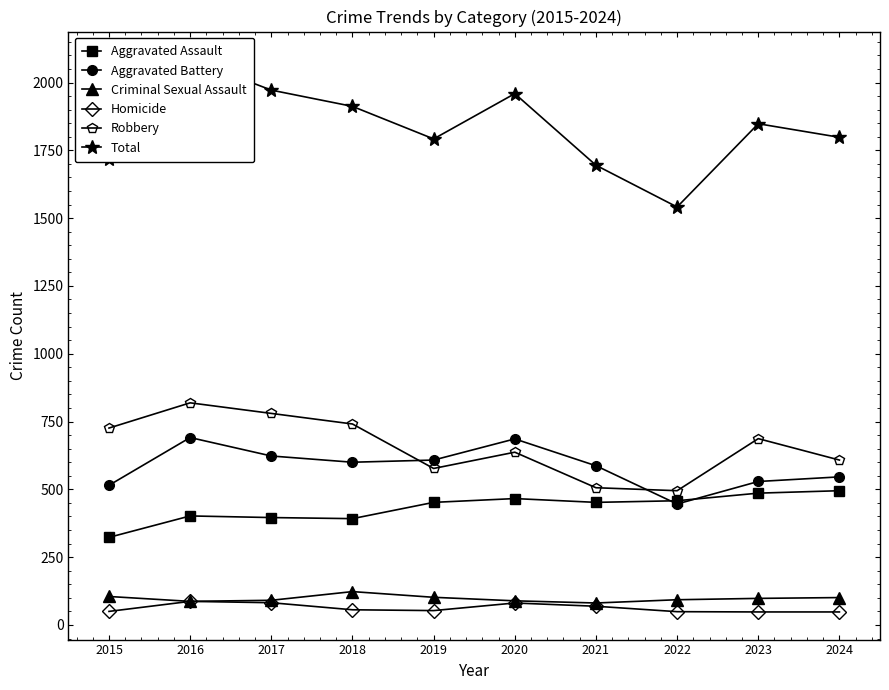

Which label corresponds to the smallest value in the chart?

2023